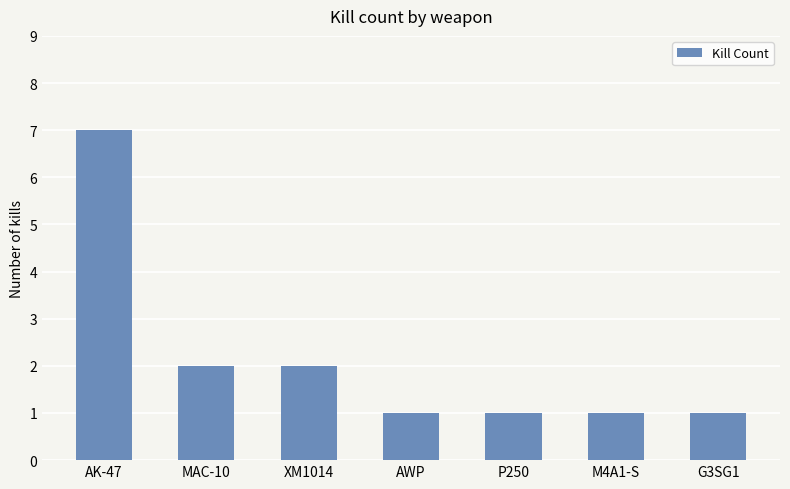

How many categories are shown in the chart?

7